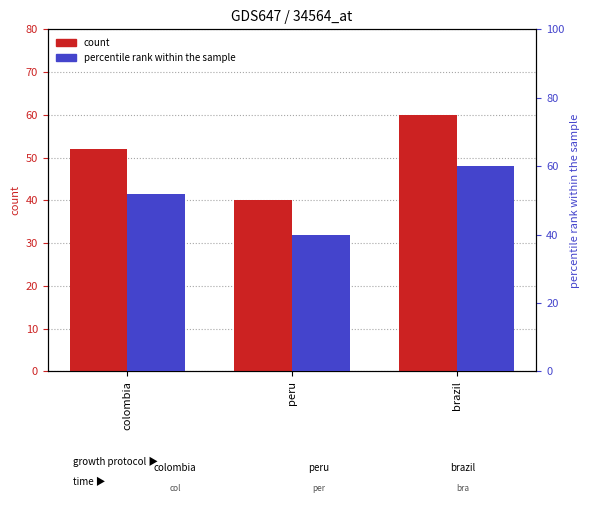

Which series has the widest spread of values?

count